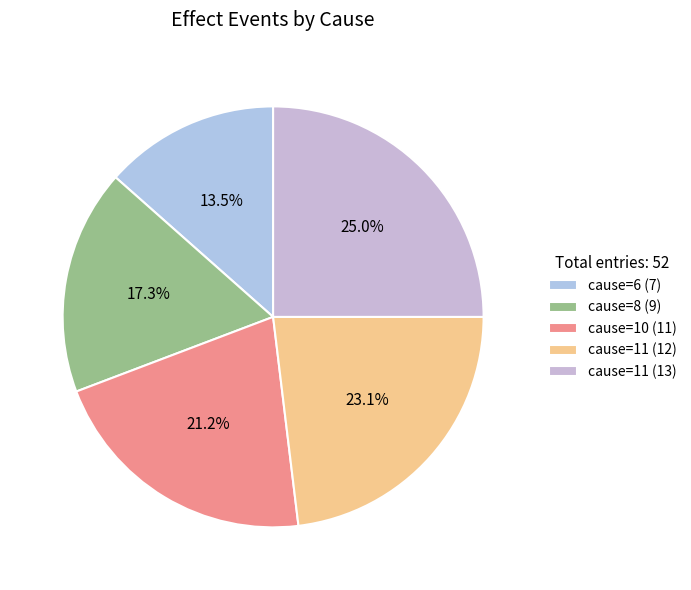

Count the number of slices in the pie.

5